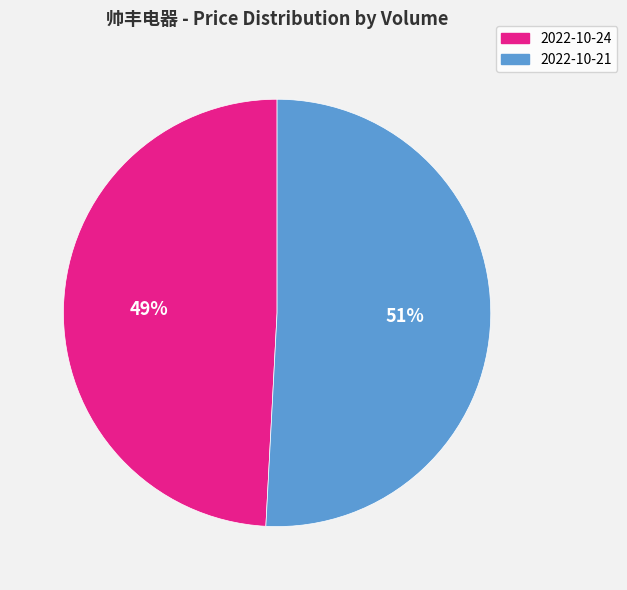

Does any single category account for the majority?

Yes